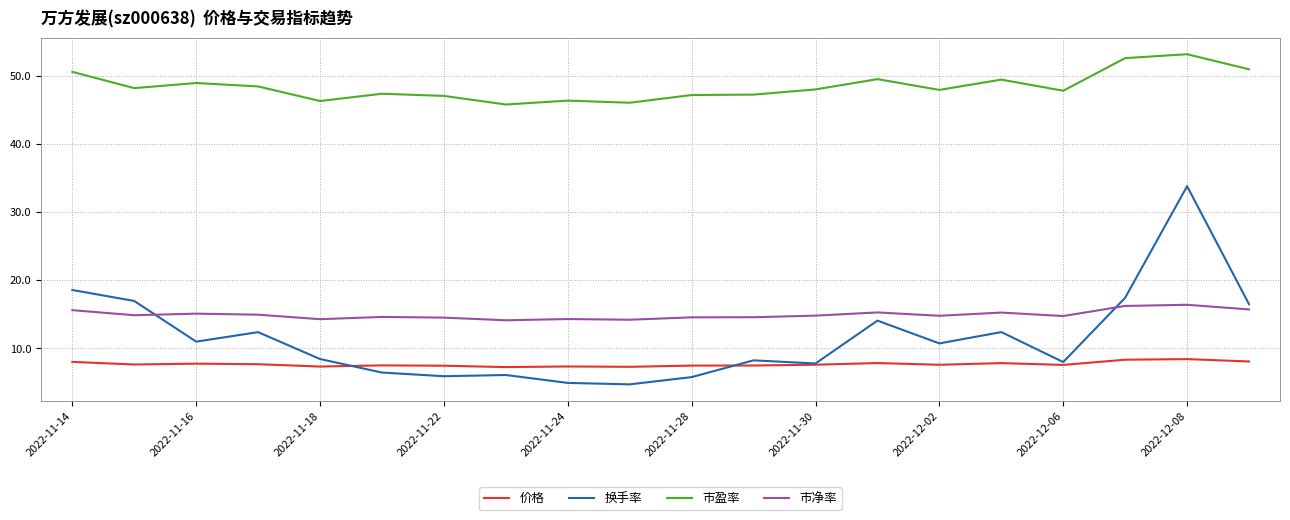

True or false: 价格 and 市净率 cross at least once.

False